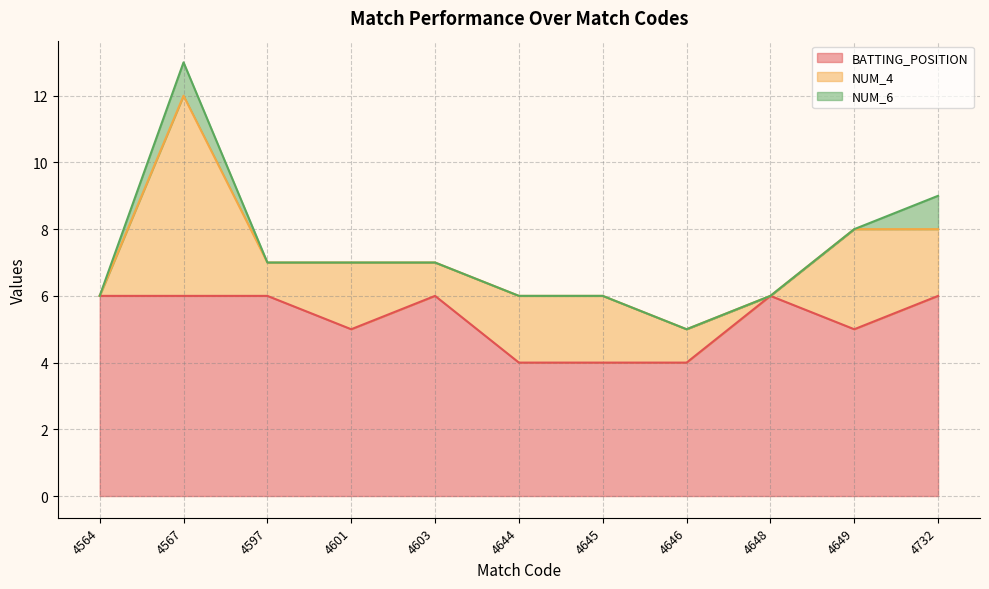

Does the chart have visible grid lines?

Yes